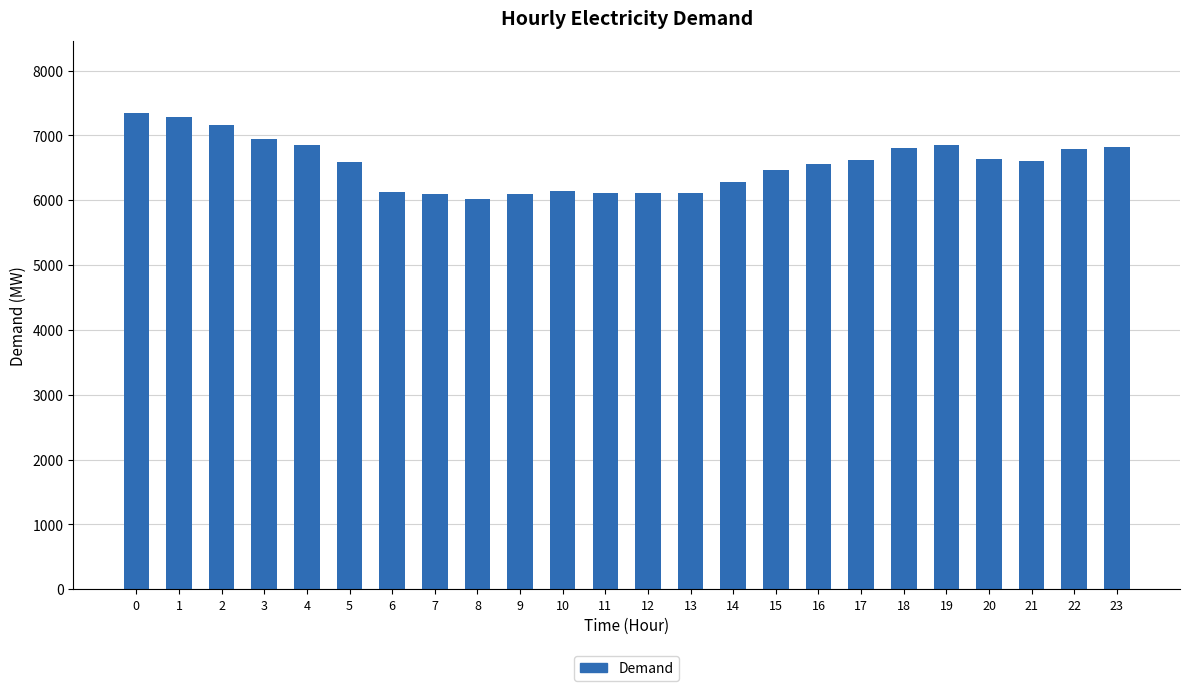

What is the change in value from 4 to 12?

-742